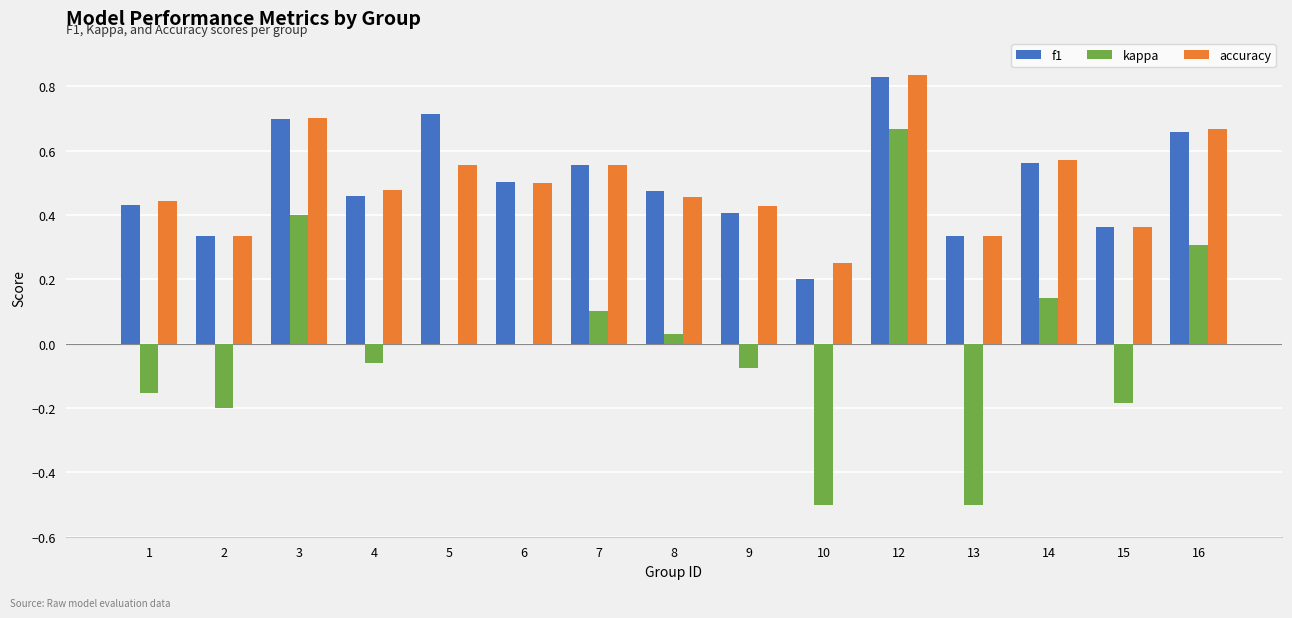

Which series changed the most between 6 and 14?

kappa